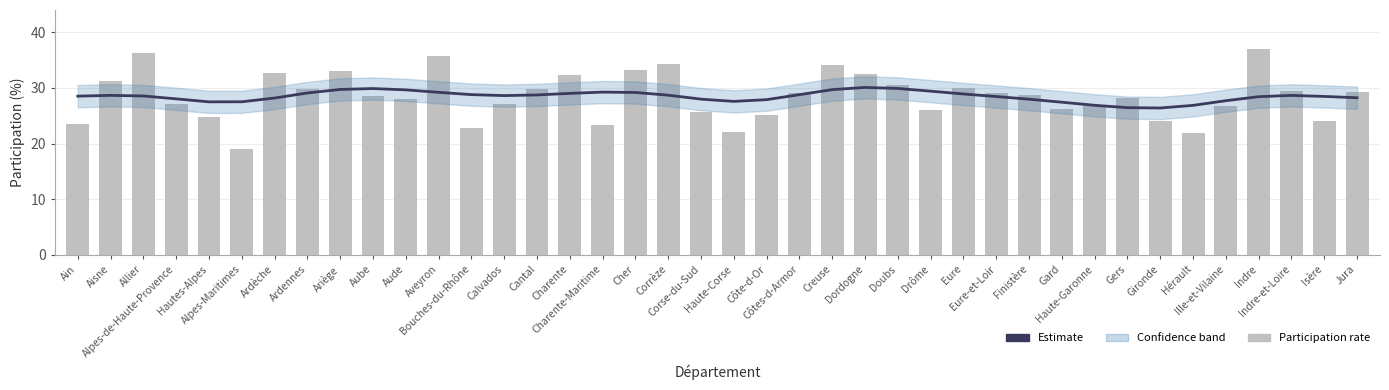

Which category has the highest value in the PARTICIPATIONS series?

Indre